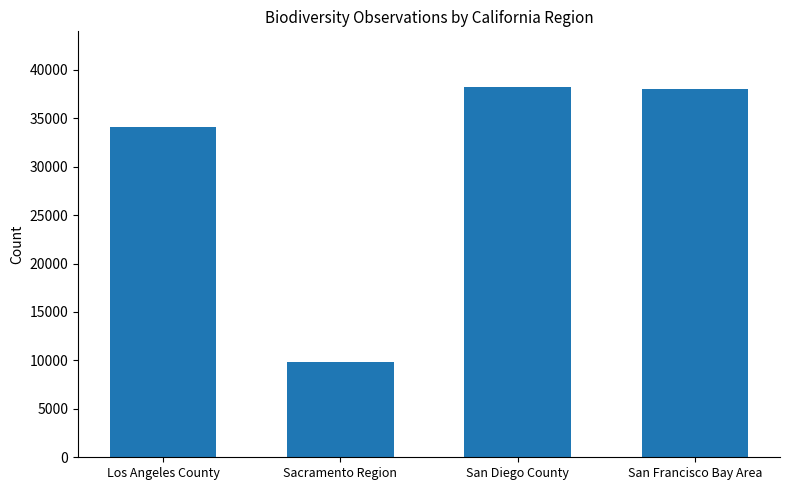

What is the difference between the values at San Diego County and Los Angeles County?

4116